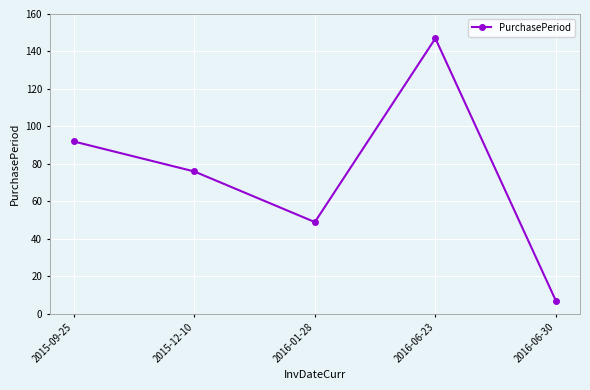

Reading right to left, transcribe all the data shown in this chart.

7	147	49	76	92